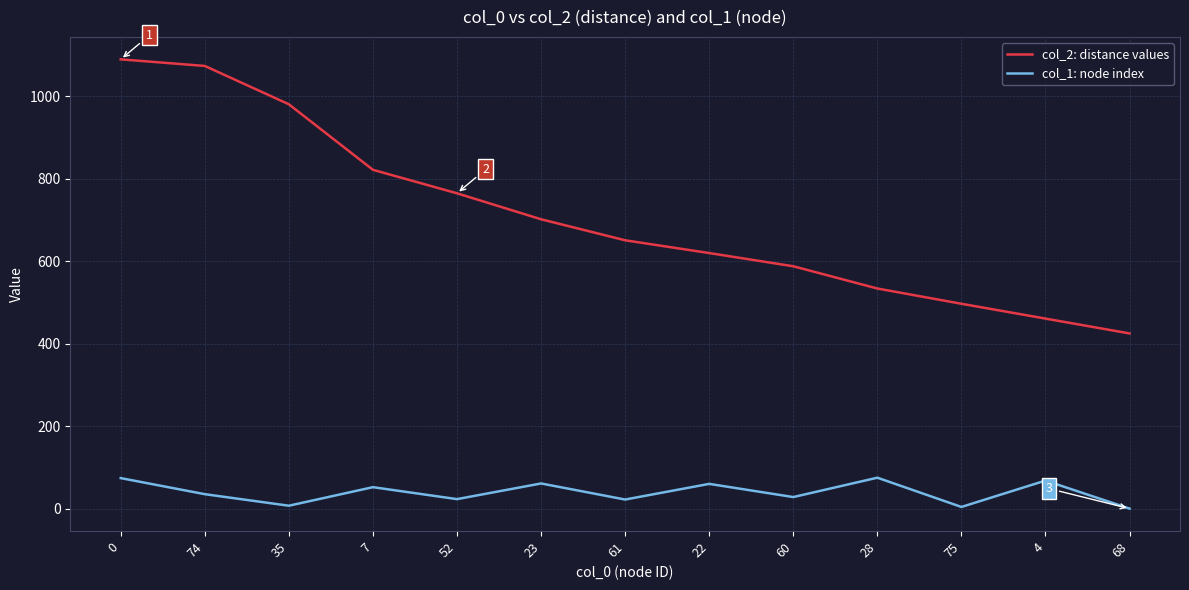

Where is col_2: distance values nearest to the value 757?

52